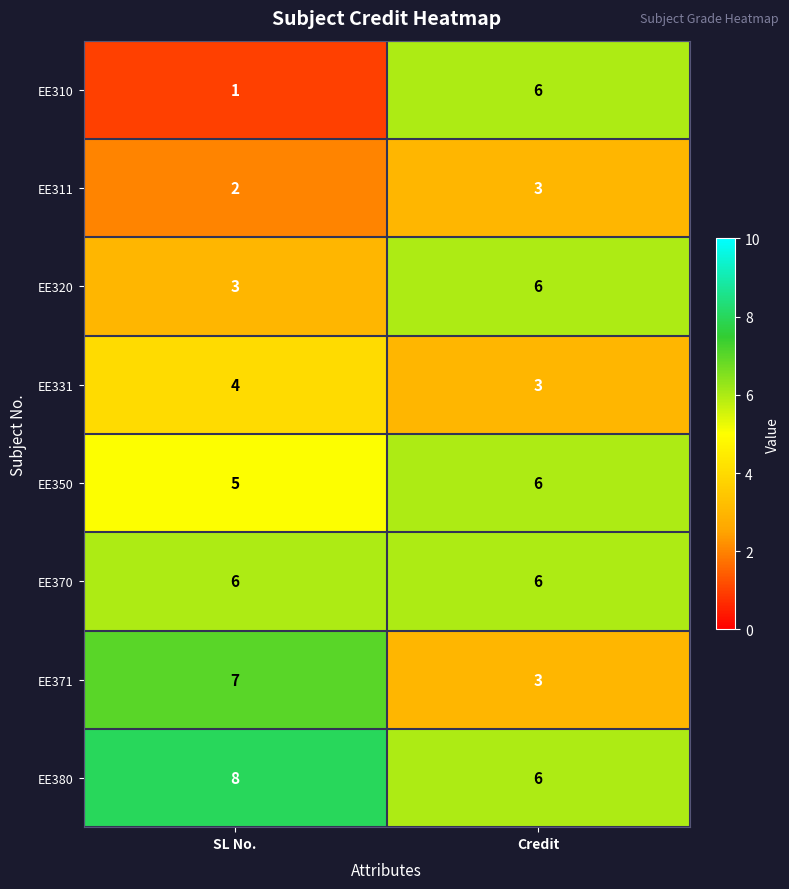

What is the sum of all EE311 values?

5